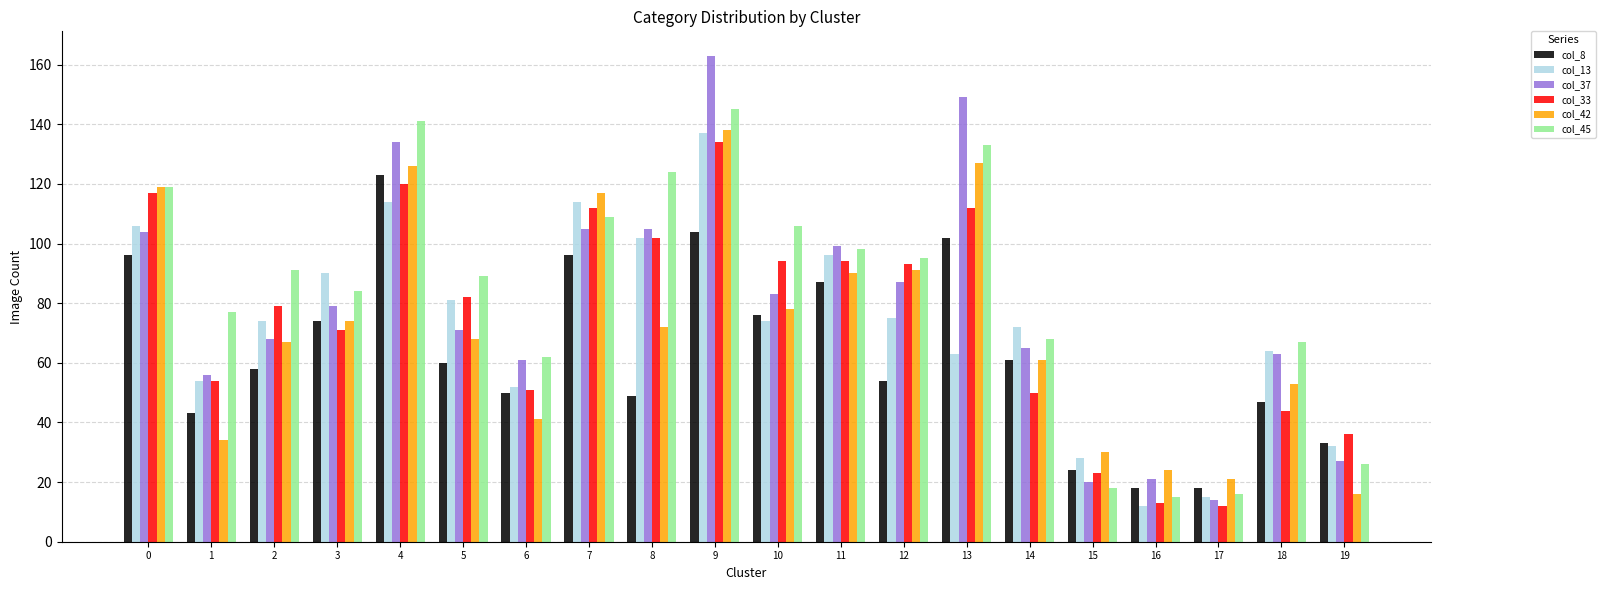

Reading left to right, transcribe all the data shown in this chart.

col_8: 0=96	1=43	2=58	3=74	4=123	5=60	6=50	7=96	8=49	9=104	10=76	11=87	12=54	13=102	14=61	15=24	16=18	17=18	18=47	19=33
col_13: 0=106	1=54	2=74	3=90	4=114	5=81	6=52	7=114	8=102	9=137	10=74	11=96	12=75	13=63	14=72	15=28	16=12	17=15	18=64	19=32
col_37: 0=104	1=56	2=68	3=79	4=134	5=71	6=61	7=105	8=105	9=163	10=83	11=99	12=87	13=149	14=65	15=20	16=21	17=14	18=63	19=27
col_33: 0=117	1=54	2=79	3=71	4=120	5=82	6=51	7=112	8=102	9=134	10=94	11=94	12=93	13=112	14=50	15=23	16=13	17=12	18=44	19=36
col_42: 0=119	1=34	2=67	3=74	4=126	5=68	6=41	7=117	8=72	9=138	10=78	11=90	12=91	13=127	14=61	15=30	16=24	17=21	18=53	19=16
col_45: 0=119	1=77	2=91	3=84	4=141	5=89	6=62	7=109	8=124	9=145	10=106	11=98	12=95	13=133	14=68	15=18	16=15	17=16	18=67	19=26